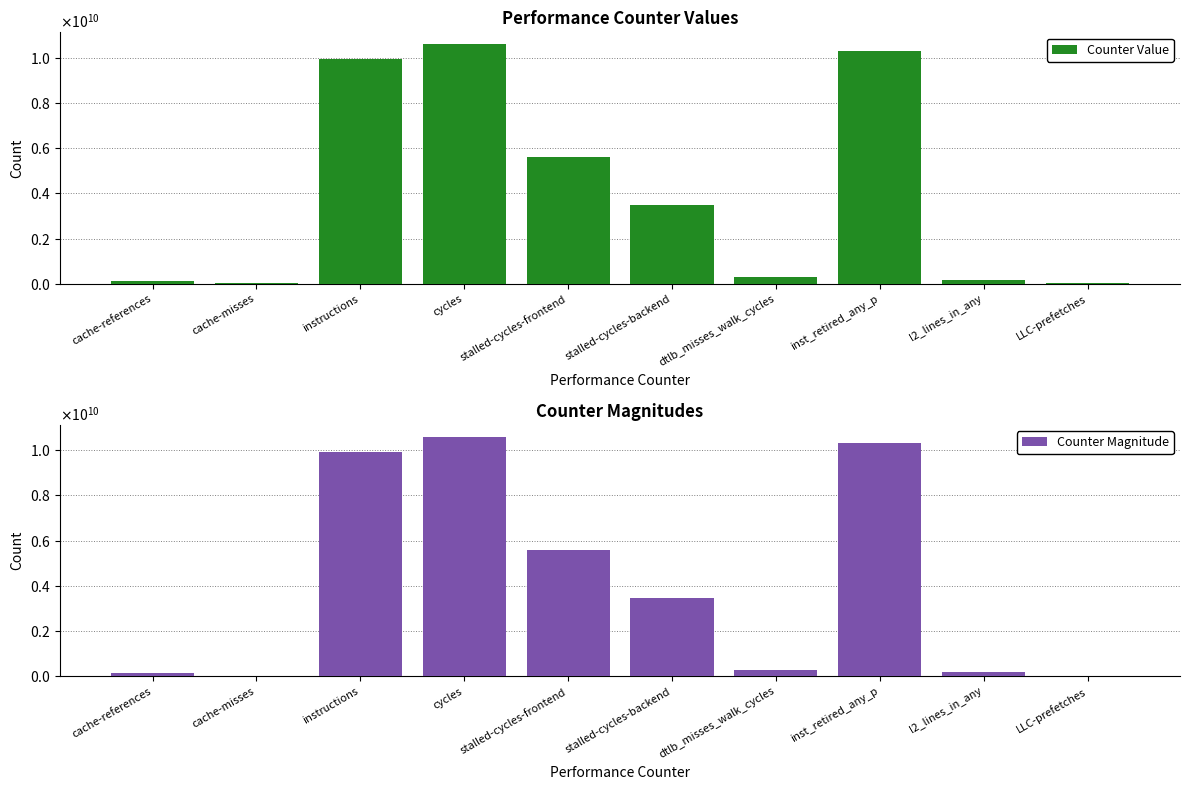

What is the value of the Counter Value bar at the 1st from the left?

142168324